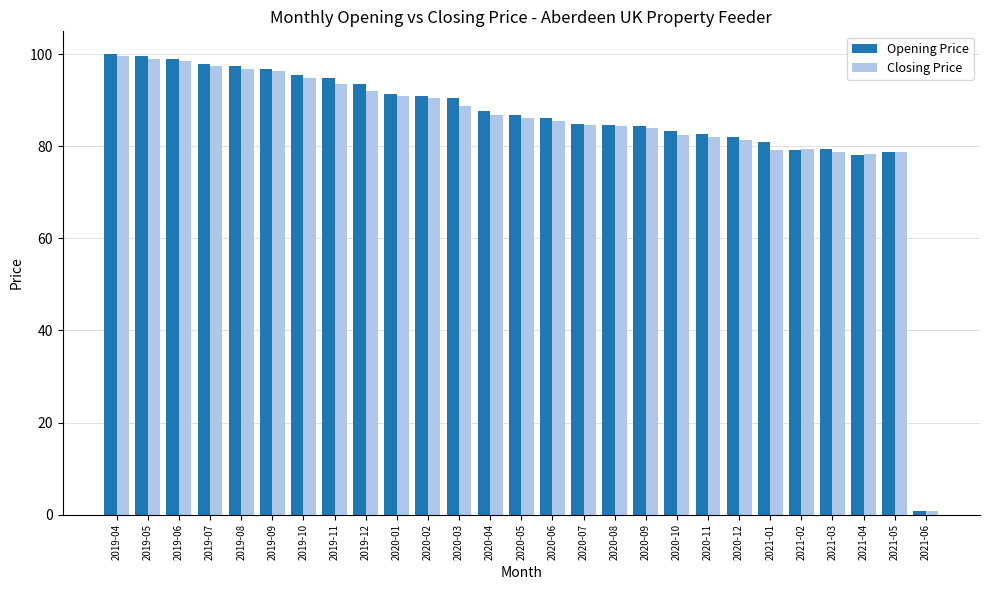

What is the maximum value shown in the chart?

100.0